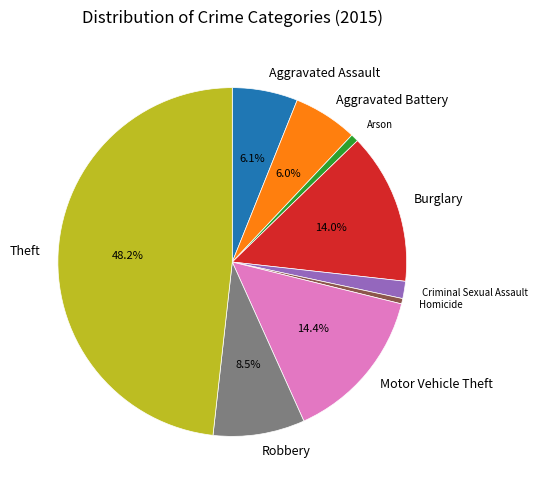

How many segments does this pie chart have?

9